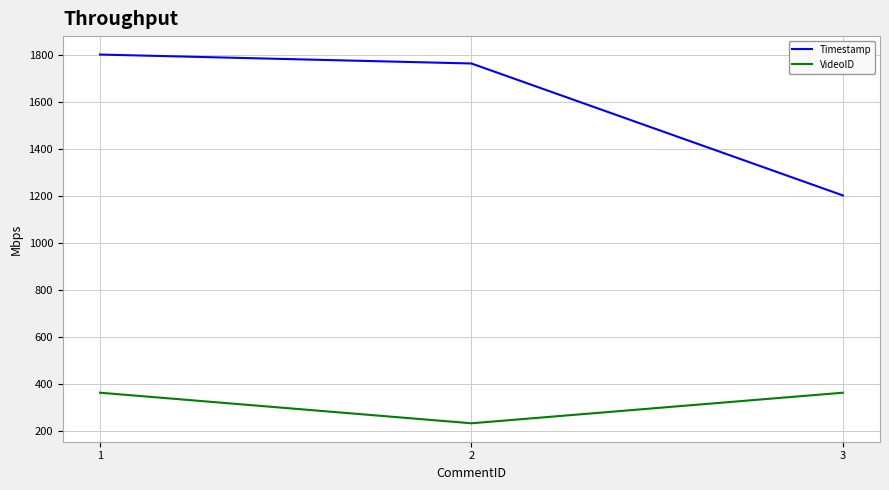

Does the chart display data point markers on the line(s)?

No